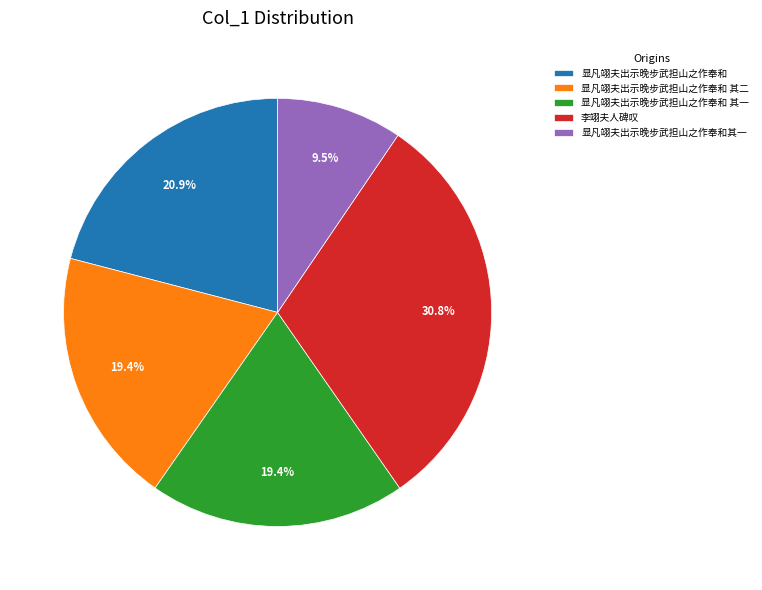

Which slice is the smallest?

显凡翊夫出示晚步武担山之作奉和其一